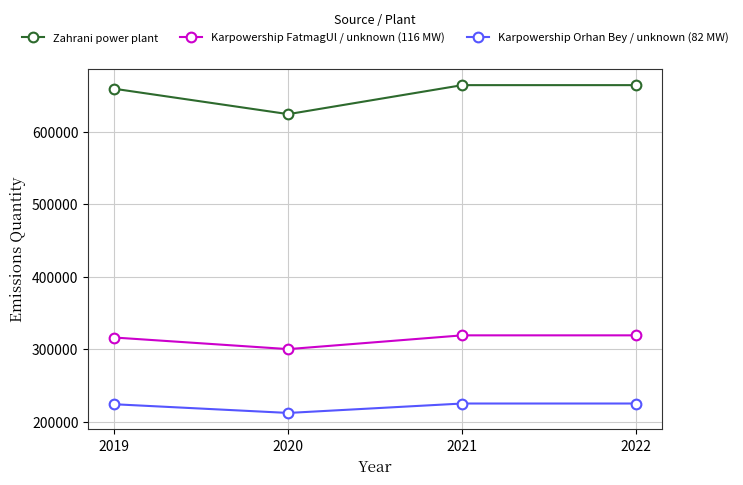

What is the minimum value shown in the chart?

212000